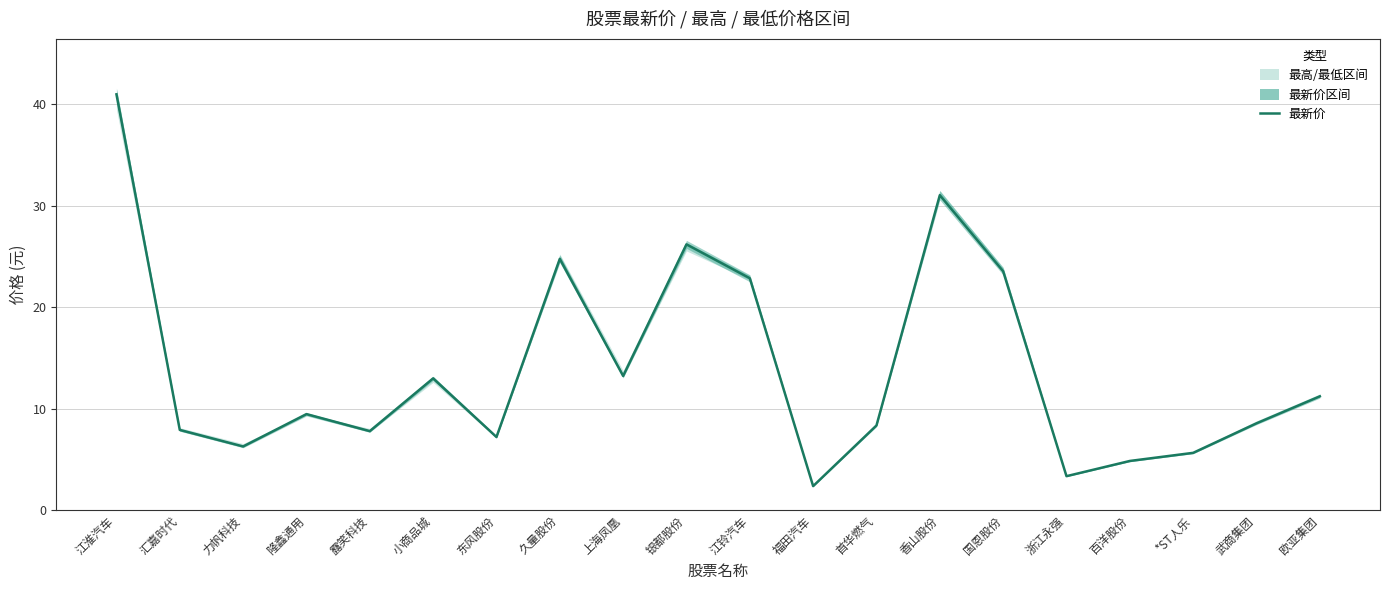

At which category does the chart reach its minimum across all series?

福田汽车